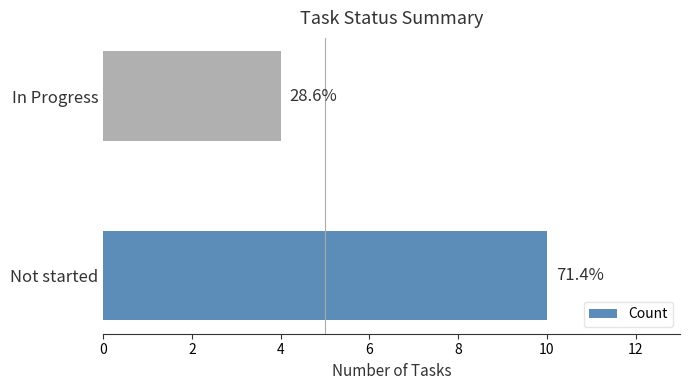

How many bars are there in total?

2